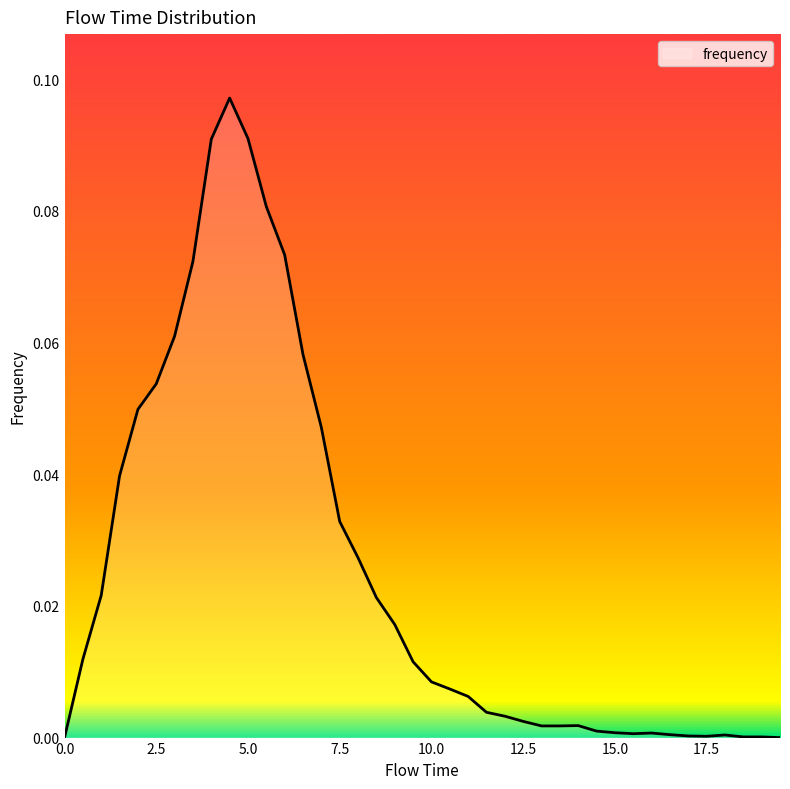

What is the difference between the maximum and minimum values?

0.1